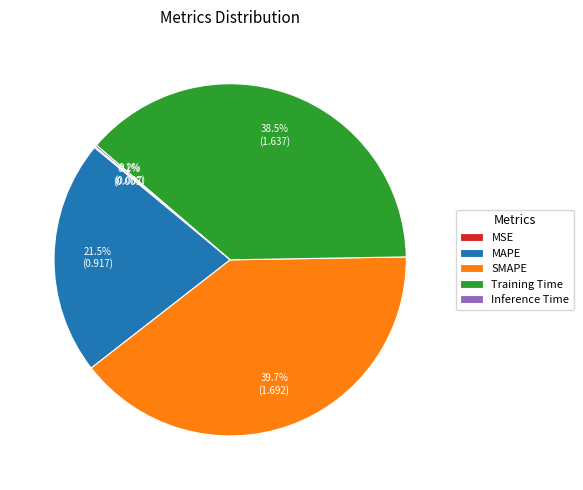

Is it true that MAPE is 29% of the pie?

False